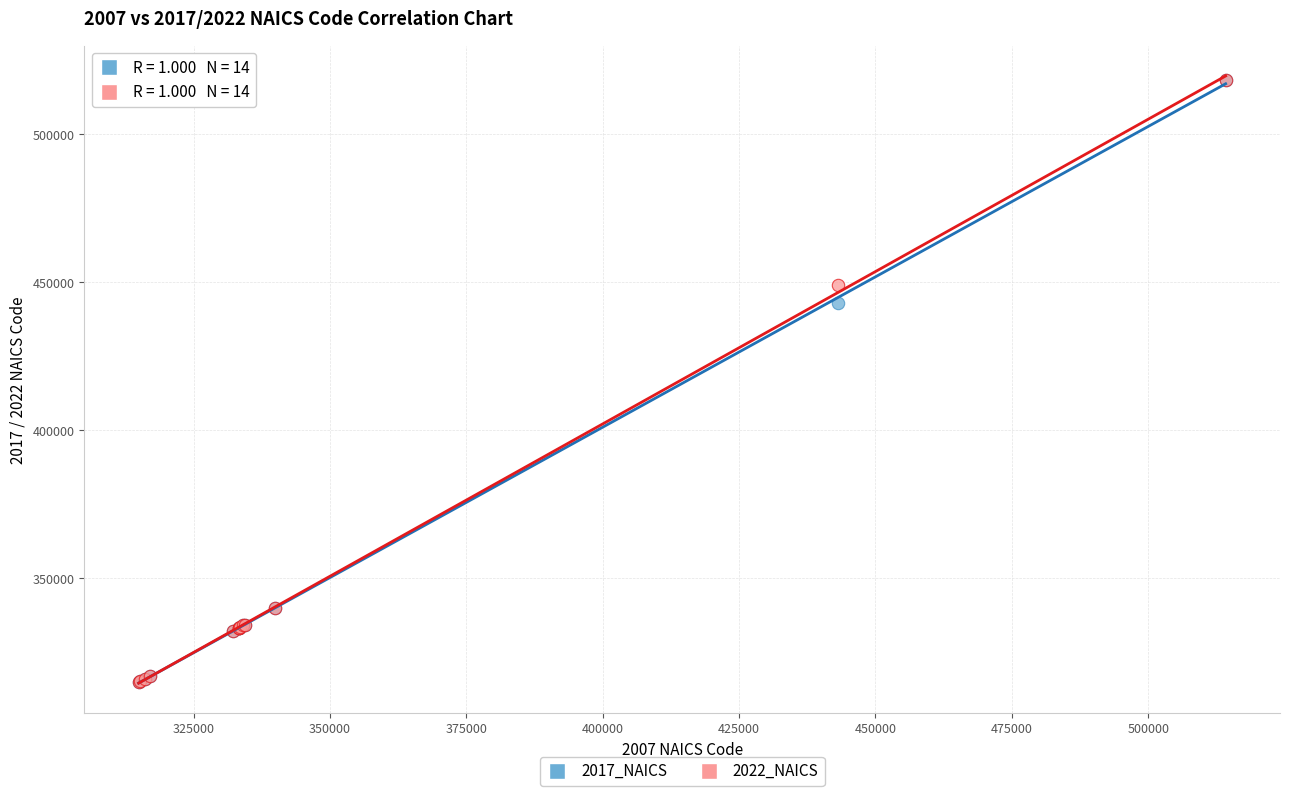

Across all series, what Y value is closest to 416560?

443142